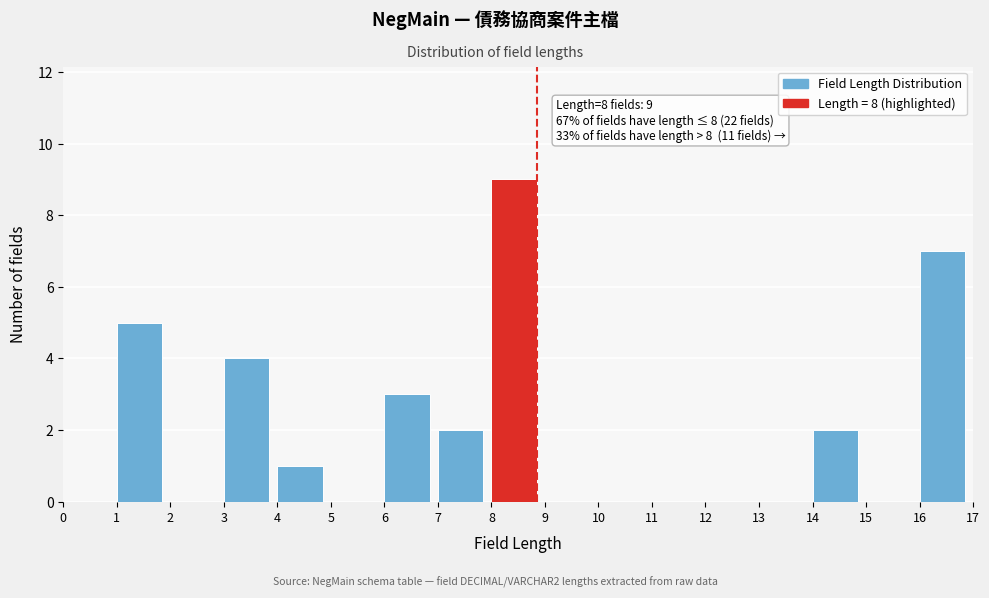

Over which range of the x-axis is the bar tallest?

8 to 9